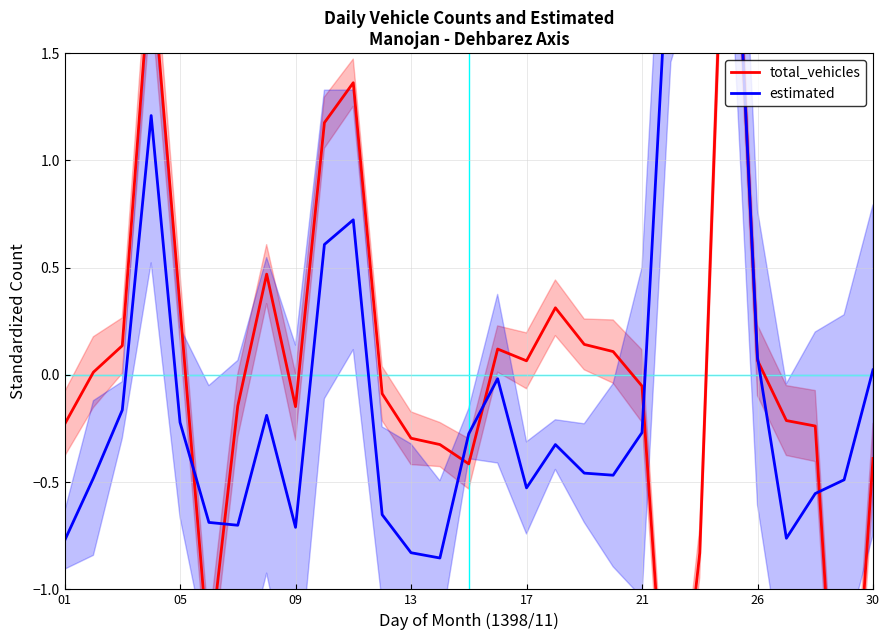

Which category has the highest value in the estimated series?

23